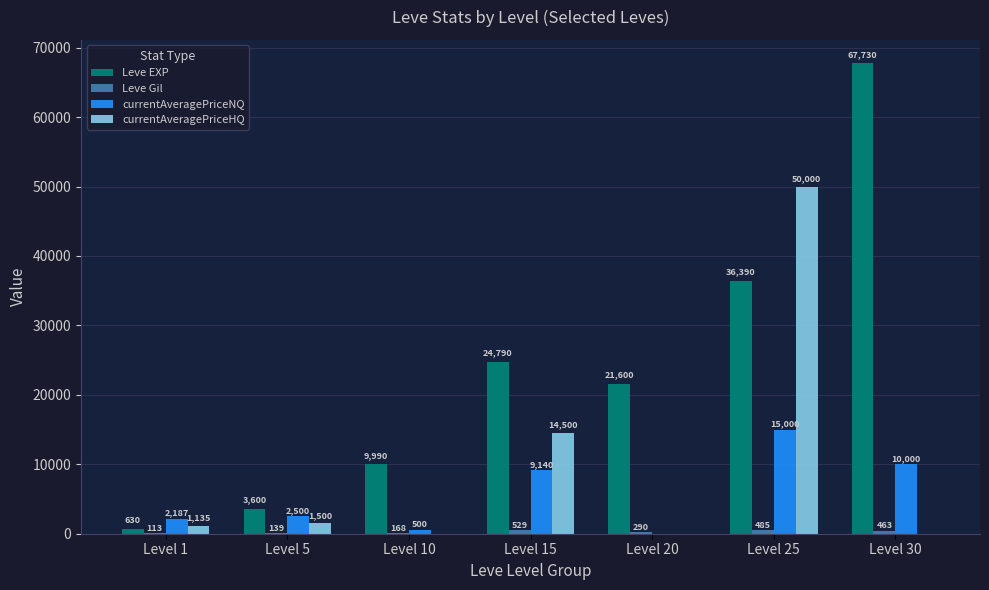

Count the number of data series in this chart.

4